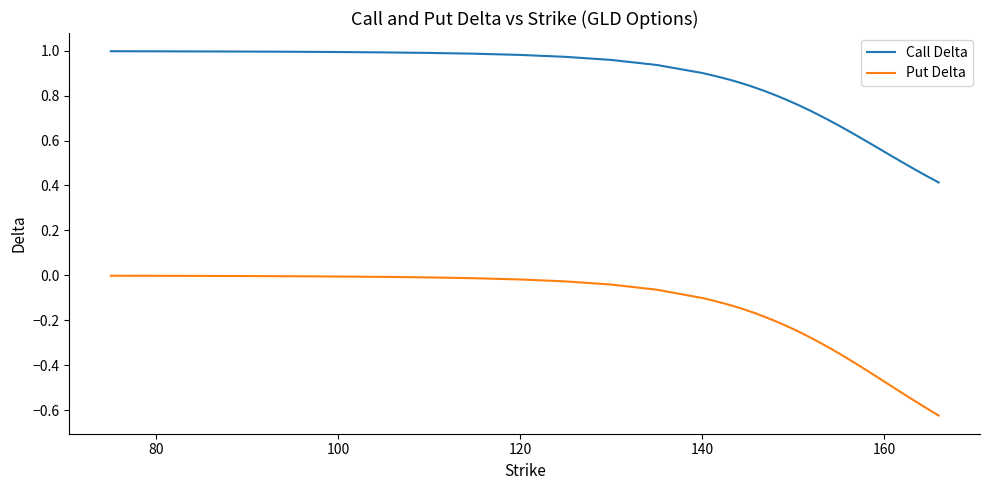

Count the number of categories in the chart.

40